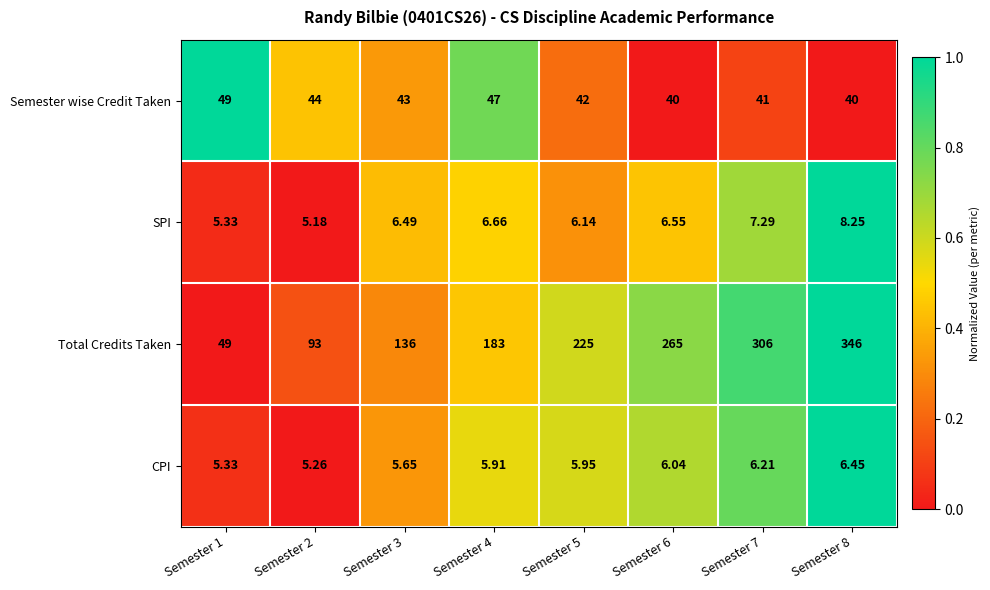

At Semester 5, list the series in order from smallest to largest.

CPI, SPI, Semester wise Credit Taken, Total Credits Taken